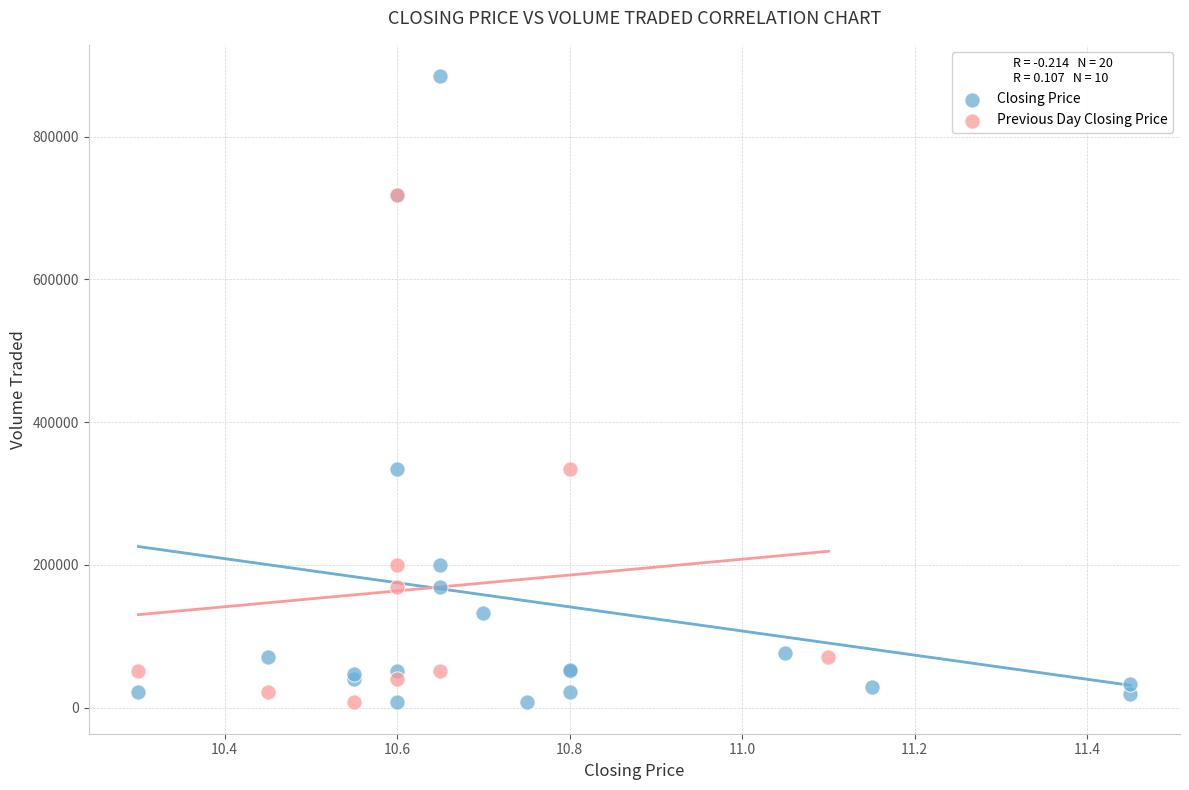

Which series reaches the maximum Y coordinate?

Closing Price